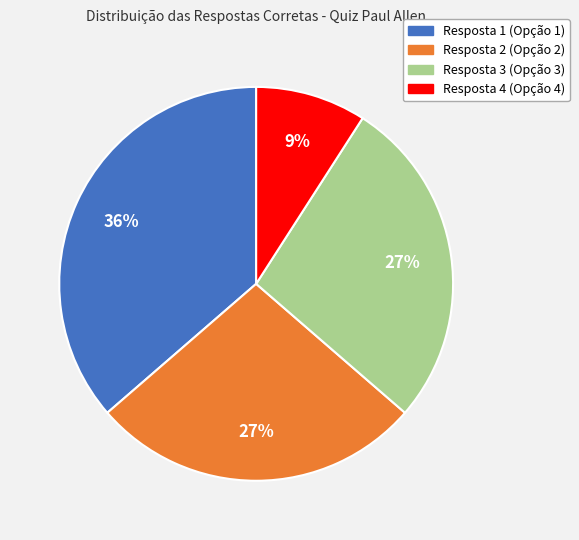

How many slices are in this pie chart?

4